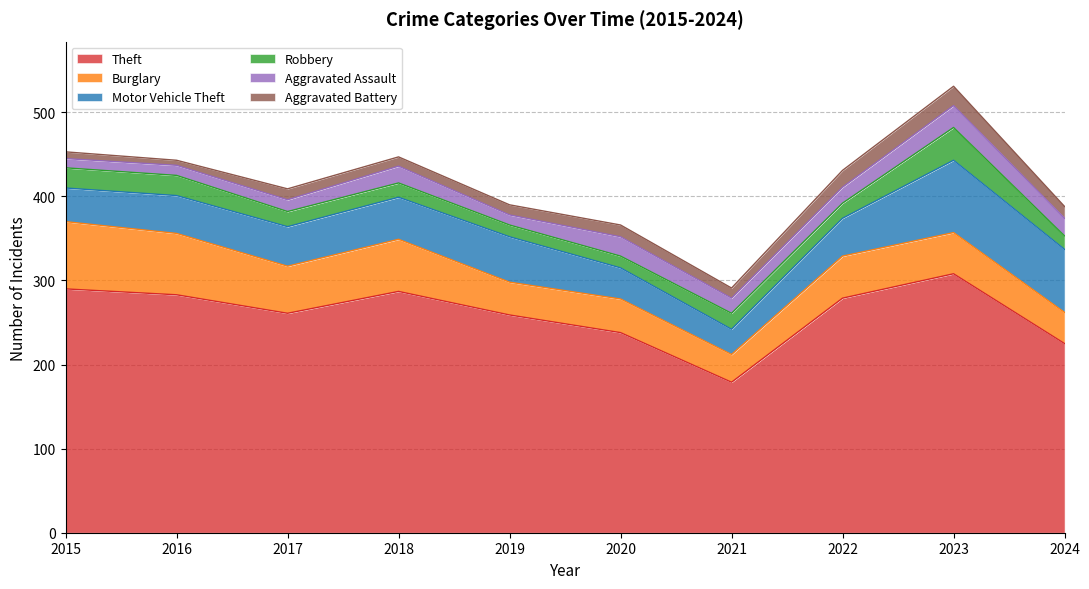

How many lines are shown in the chart?

6